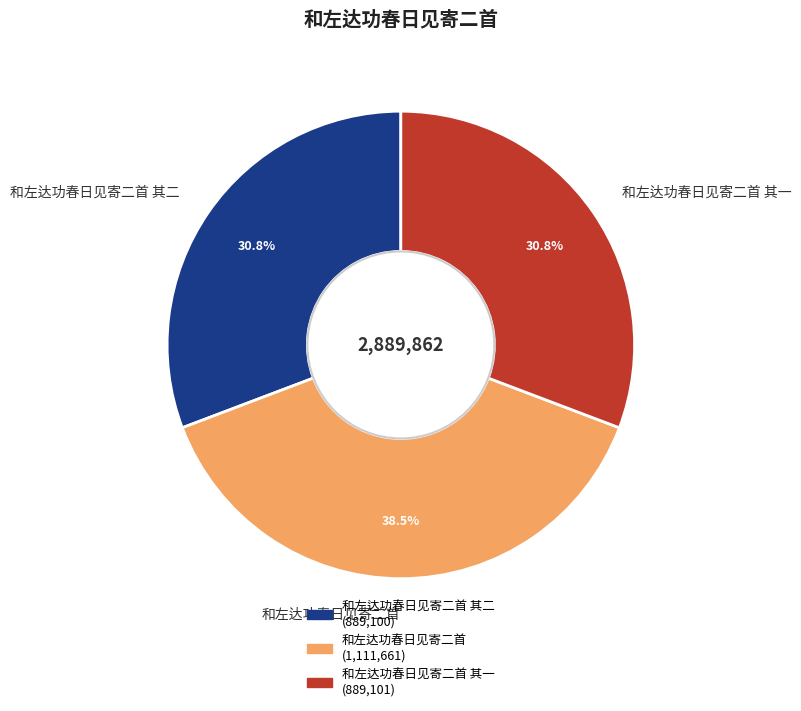

Combined, what portion of the pie is 和左达功春日见寄二首 其二 and 和左达功春日见寄二首?

69.2%